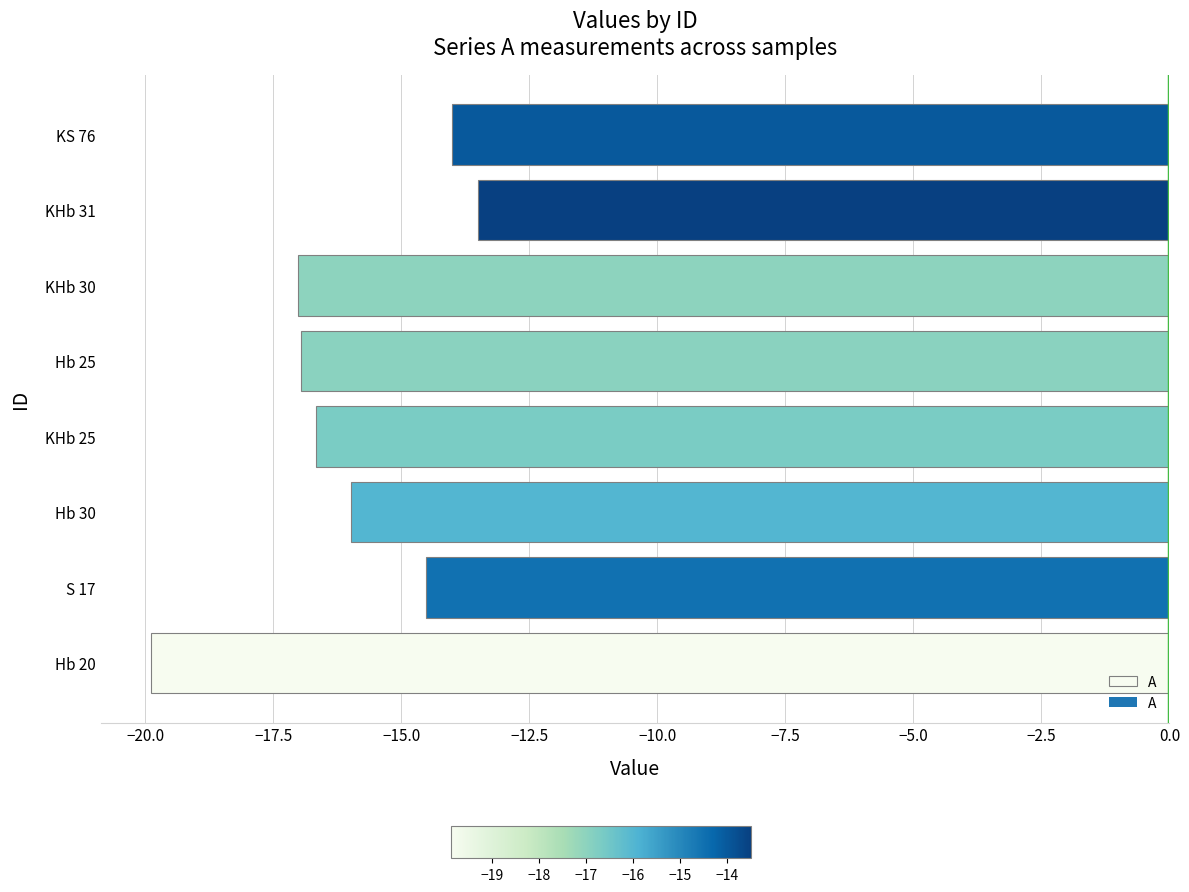

How many data points are above -15?

3